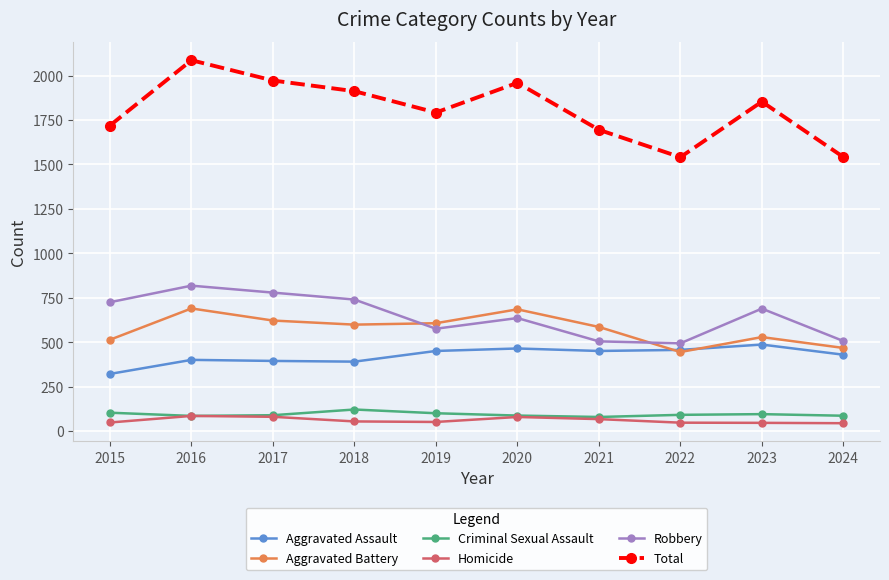

Which series has the largest range (max minus min)?

Total